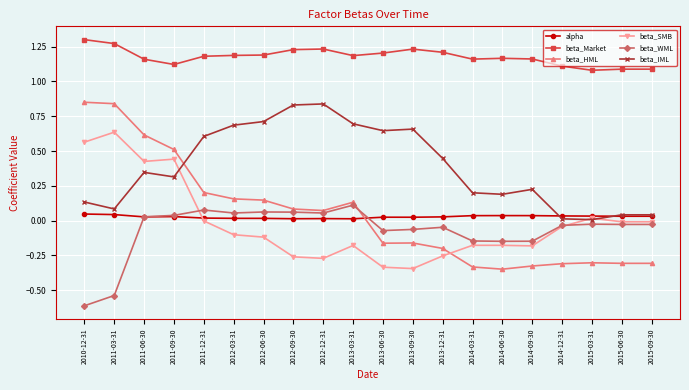

The beta_SMB series shows 0.6 at 2011-03-31. True or false?

True